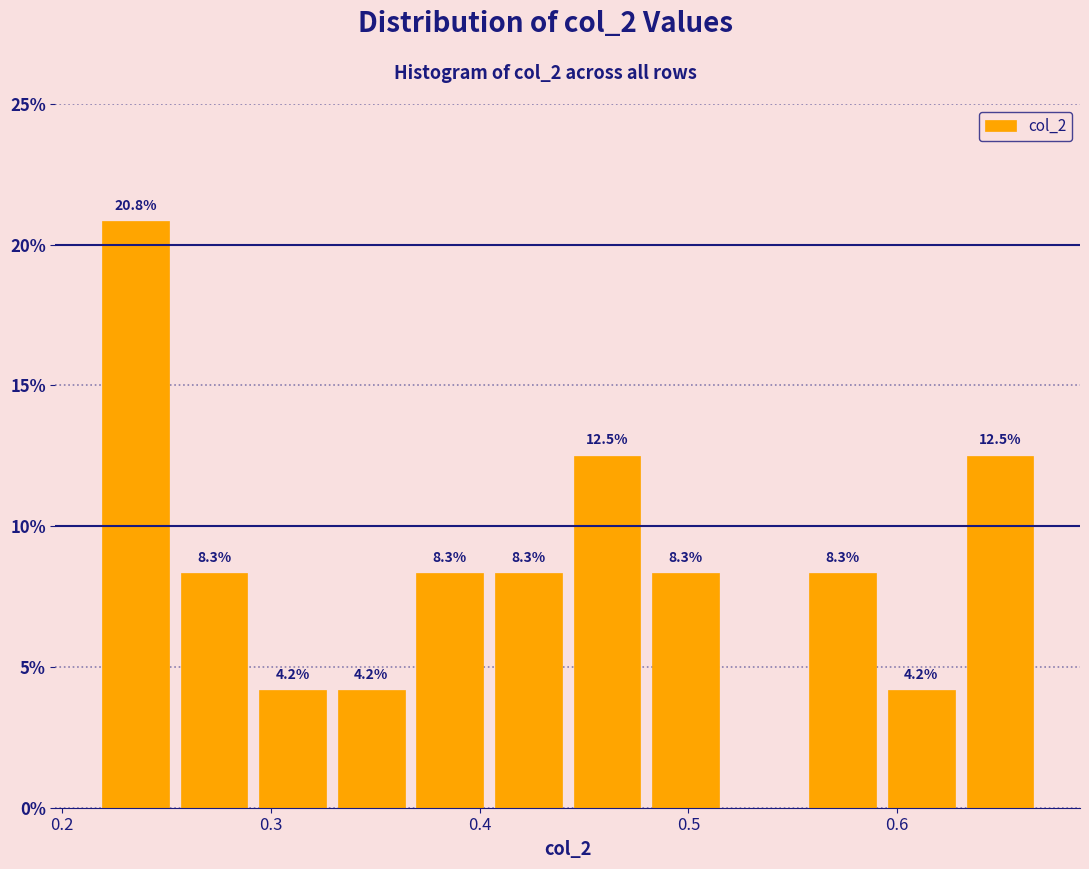

Read against the x-axis, roughly where is the centre of the tallest bar?

0.24